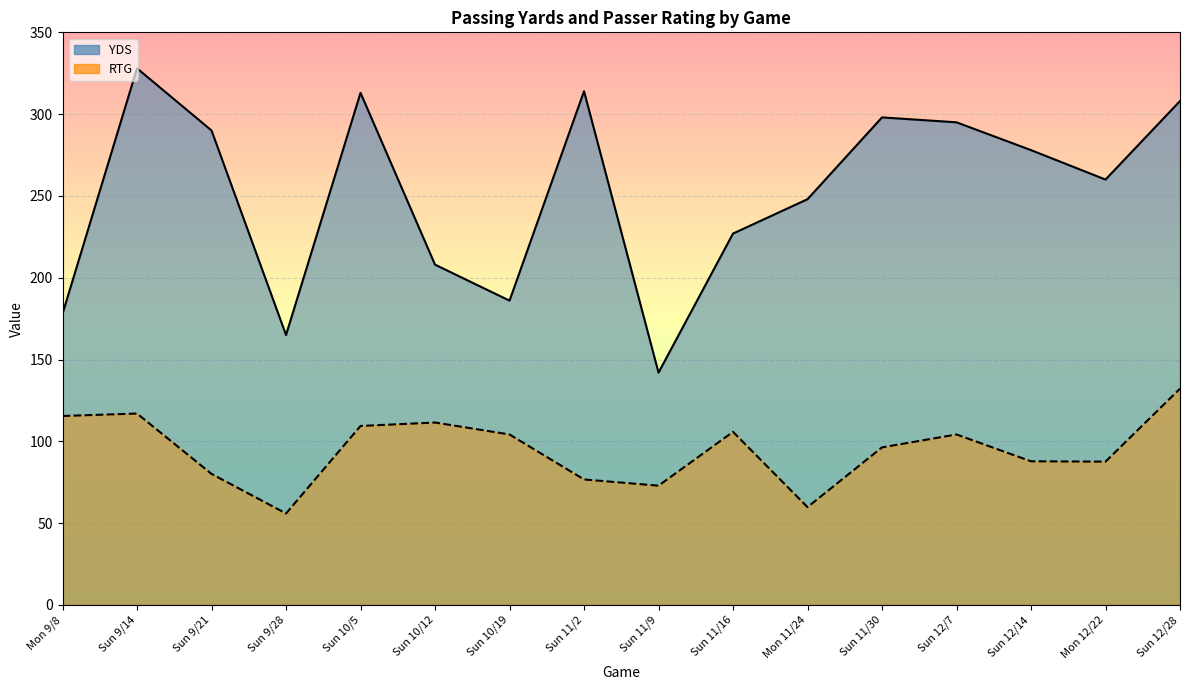

Is the value of RTG line at Sun 11/2 greater than the value of YDS line at Sun 9/14?

No